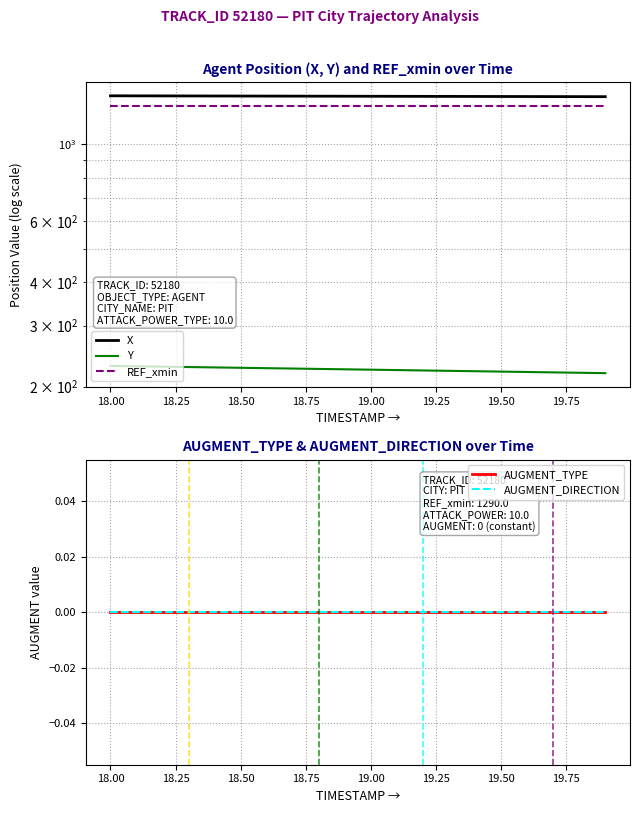

Reading left to right, list all the values displayed in this chart.

X: 1381.4	1381.0	1380.6	1380.2	1379.8	1379.3	1378.9	1378.5	1378.1	1377.7	1377.2	1376.8	1376.4	1376.0	1375.6	1375.2	1374.7	1374.3	1373.9	1373.5
Y: 229.4	228.9	228.3	227.7	227.2	226.6	226.0	225.5	224.9	224.3	223.8	223.2	222.6	222.1	221.5	220.9	220.4	219.8	219.2	218.7
REF_xmin: 1290.0	1290.0	1290.0	1290.0	1290.0	1290.0	1290.0	1290.0	1290.0	1290.0	1290.0	1290.0	1290.0	1290.0	1290.0	1290.0	1290.0	1290.0	1290.0	1290.0
AUGMENT_TYPE: 0.0	0.0	0.0	0.0	0.0	0.0	0.0	0.0	0.0	0.0	0.0	0.0	0.0	0.0	0.0	0.0	0.0	0.0	0.0	0.0
AUGMENT_DIRECTION: 0.0	0.0	0.0	0.0	0.0	0.0	0.0	0.0	0.0	0.0	0.0	0.0	0.0	0.0	0.0	0.0	0.0	0.0	0.0	0.0